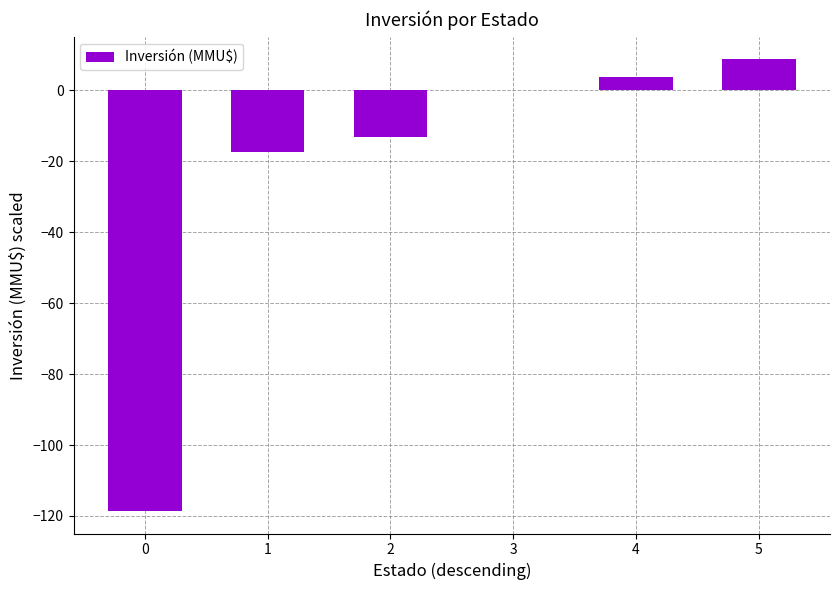

What is the sum of the values at 0 and 5?

-109.9